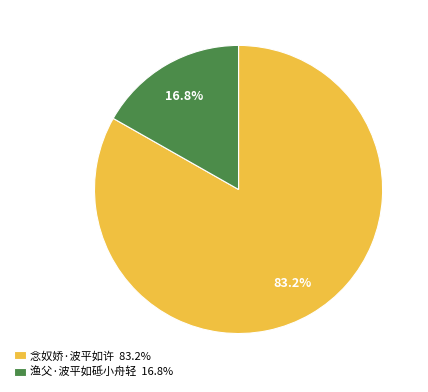

Which category has the biggest portion of the pie?

念奴娇·波平如许